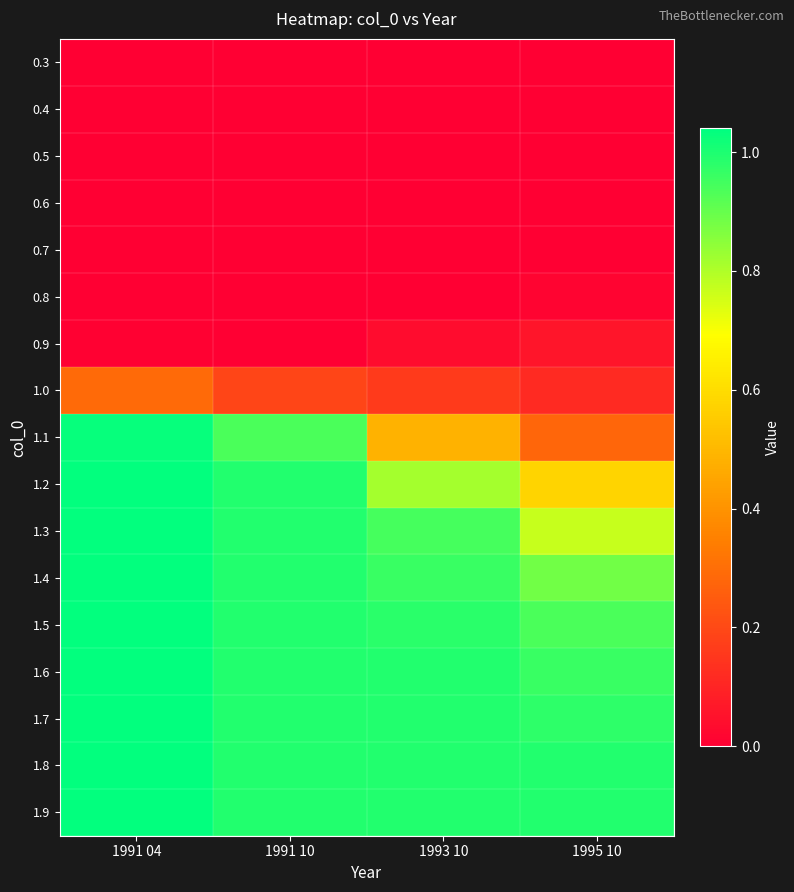

Reading left to right, what are all the values shown in this chart?

0.3: 1991 04=0.0	1991 10=0.0	1993 10=0.0	1995 10=0.0
0.4: 1991 04=0.0	1991 10=0.0	1993 10=0.0	1995 10=0.0
0.5: 1991 04=0.0	1991 10=0.0	1993 10=0.0	1995 10=0.0
0.6: 1991 04=0.0	1991 10=0.0	1993 10=0.0	1995 10=0.0
0.7: 1991 04=0.0	1991 10=0.0	1993 10=0.0	1995 10=0.0
0.8: 1991 04=0.0	1991 10=0.0	1993 10=0.0	1995 10=0.0
0.9: 1991 04=0.0	1991 10=0.0	1993 10=0.0	1995 10=0.1
1.0: 1991 04=0.3	1991 10=0.2	1993 10=0.2	1995 10=0.1
1.1: 1991 04=1.0	1991 10=0.9	1993 10=0.5	1995 10=0.3
1.2: 1991 04=1.0	1991 10=1.0	1993 10=0.8	1995 10=0.6
1.3: 1991 04=1.0	1991 10=1.0	1993 10=0.9	1995 10=0.8
1.4: 1991 04=1.0	1991 10=1.0	1993 10=1.0	1995 10=0.9
1.5: 1991 04=1.0	1991 10=1.0	1993 10=1.0	1995 10=0.9
1.6: 1991 04=1.0	1991 10=1.0	1993 10=1.0	1995 10=1.0
1.7: 1991 04=1.0	1991 10=1.0	1993 10=1.0	1995 10=1.0
1.8: 1991 04=1.0	1991 10=1.0	1993 10=1.0	1995 10=1.0
1.9: 1991 04=1.0	1991 10=1.0	1993 10=1.0	1995 10=1.0